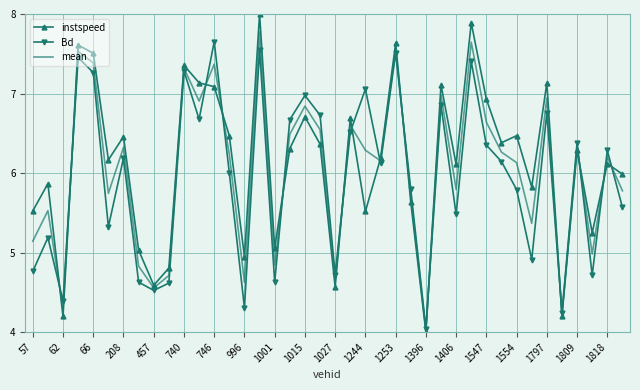

What is the greatest value displayed?

8.0